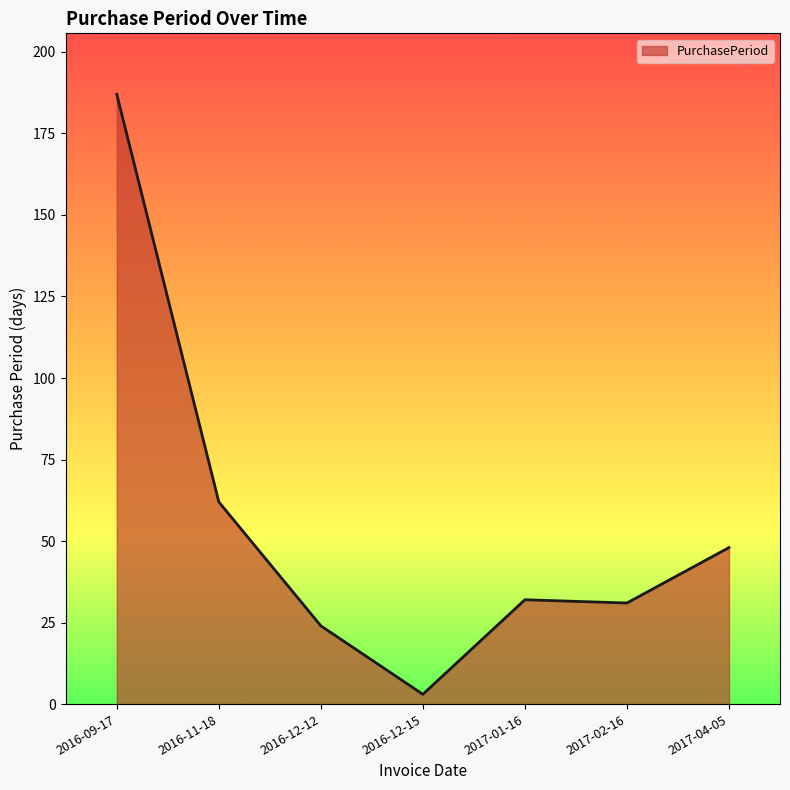

Which label corresponds to the smallest value in the chart?

2016-12-15